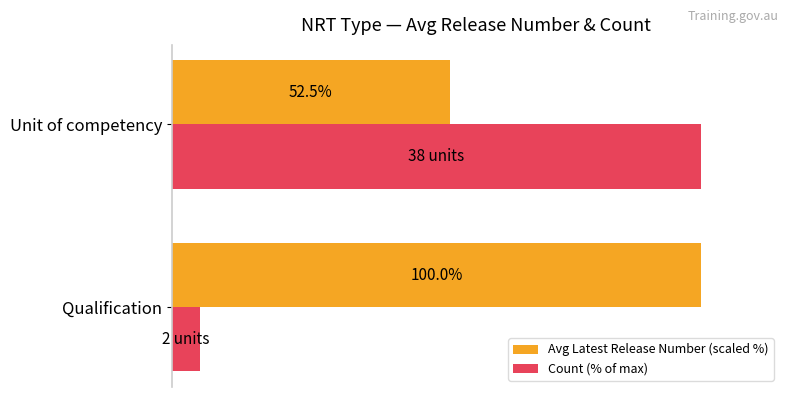

At Unit of competency, list the series in order from largest to smallest.

Count (% of max), Avg Latest Release Number (scaled %)